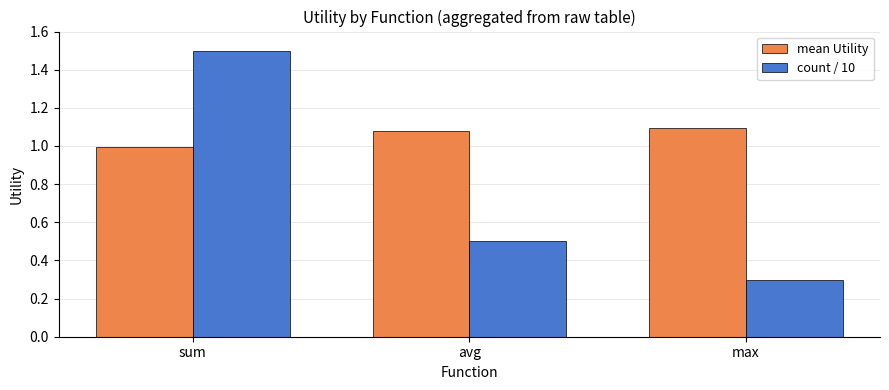

Count the count / 10 values in the range 0 to 1.

2